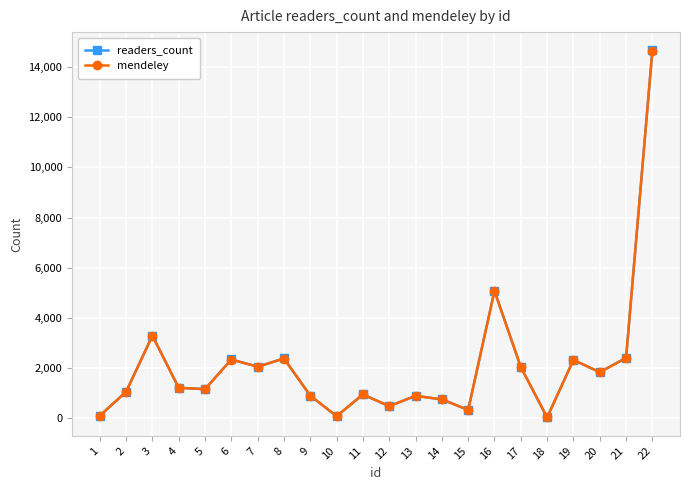

In mendeley, how many points are lower than both neighbors (excluding endpoints)?

7